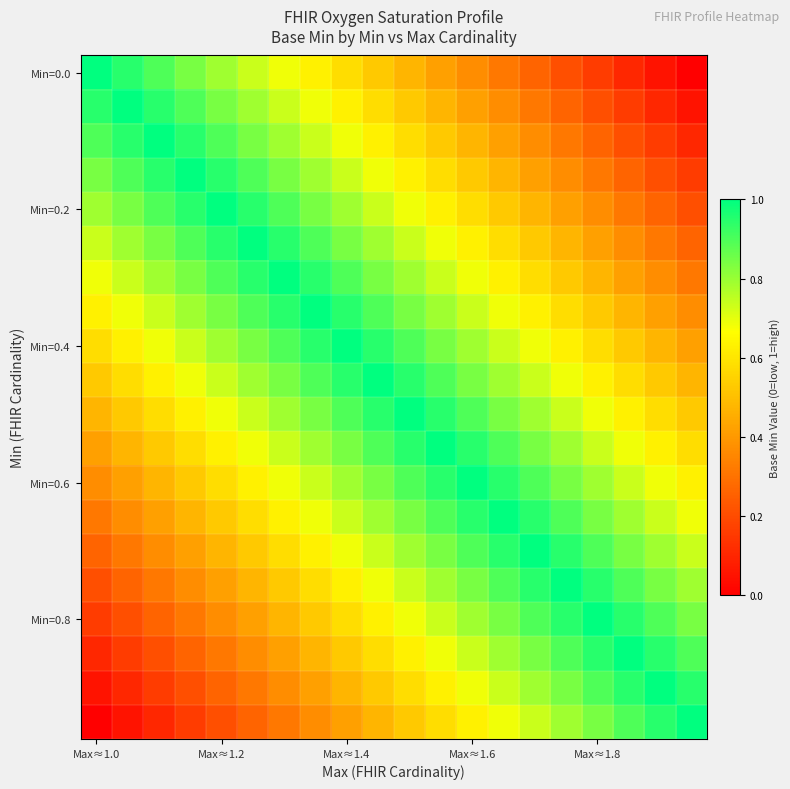

At which category does the chart reach its minimum across all series?

19